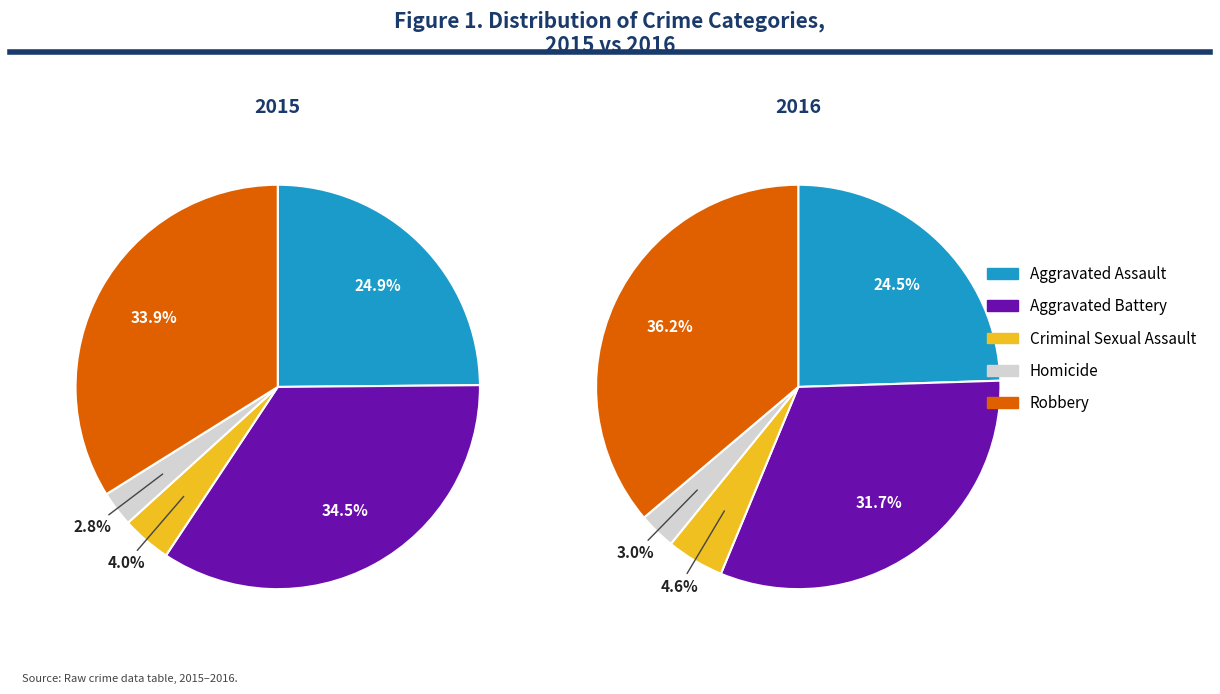

To the nearest percent, what is the difference between the Criminal Sexual Assault and Homicide slice percentages?

1%